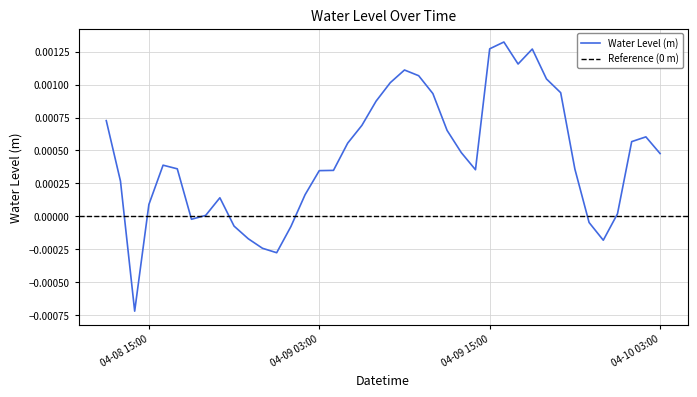

At which category does the chart reach its peak across all series?

2025-04-09 16:00:00